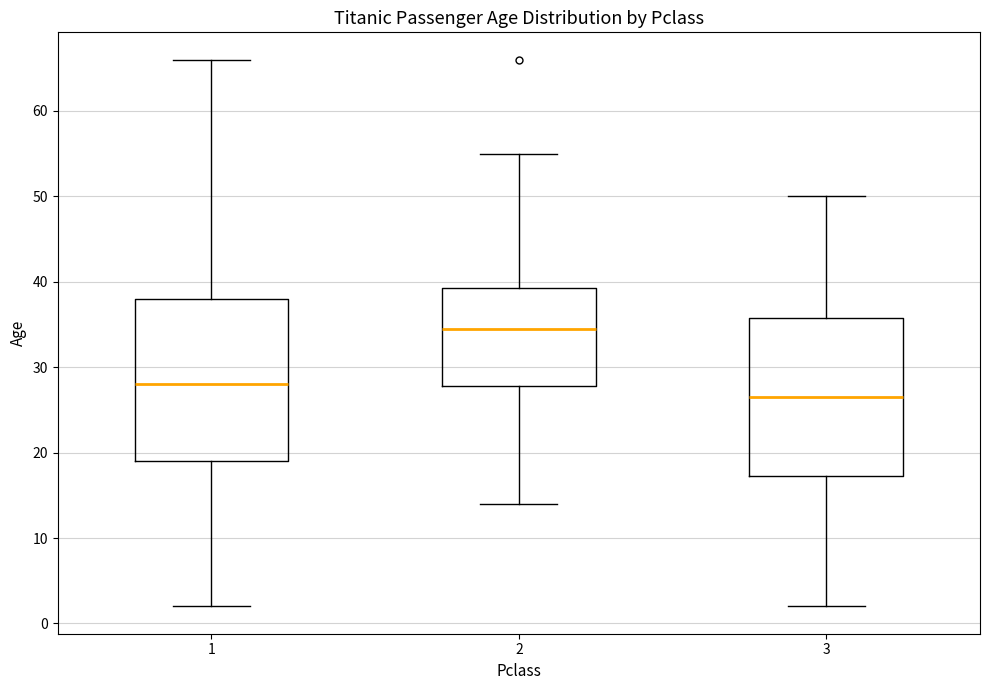

Reading left to right, read every box against the y-axis: the position of its median line, the range the box covers, and the ends of its whiskers. The values are not printed on the chart, so give them approximately, as read against the axis.

1: median 28, box 19 to 38, whiskers 2 to 66
2: median 35, box 28 to 39, whiskers 14 to 55
3: median 27, box 17 to 36, whiskers 2 to 50